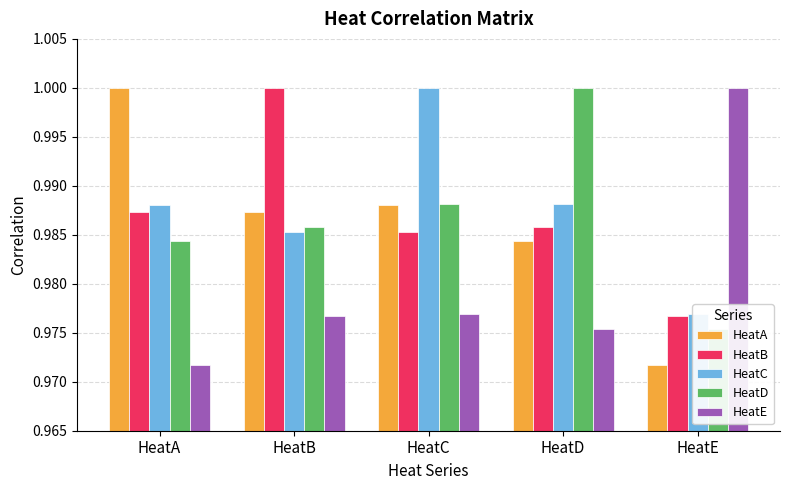

What is the total value across all series at HeatD?

4.9